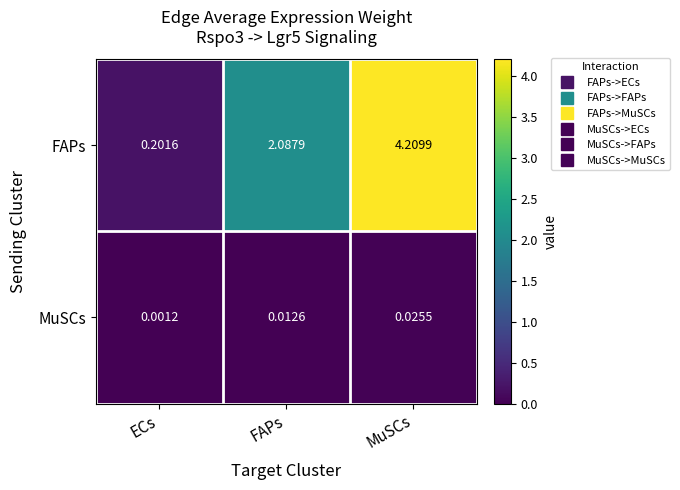

Which label corresponds to the largest value in the chart?

MuSCs